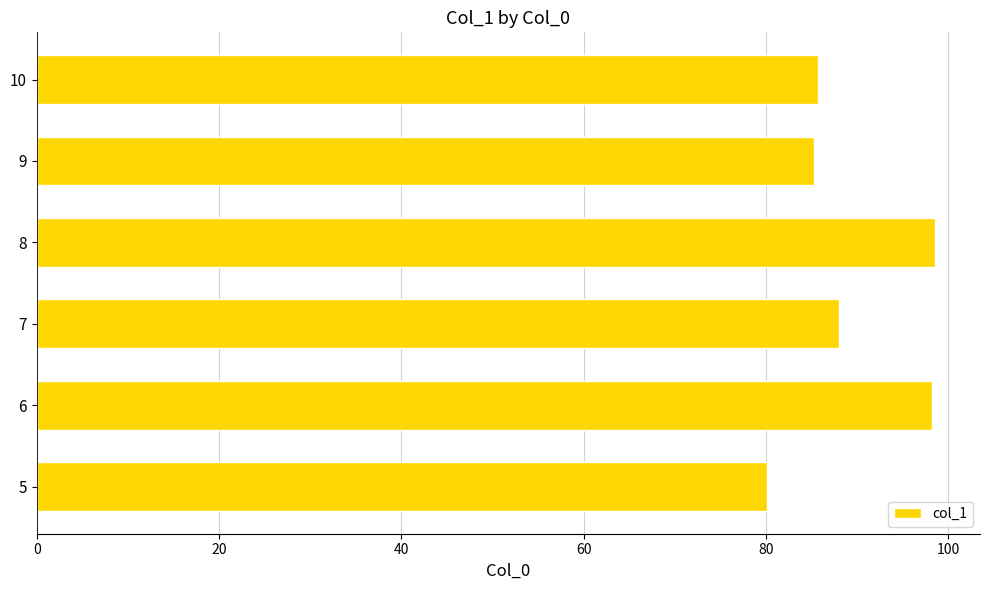

What value does the data have at 5?

80.1